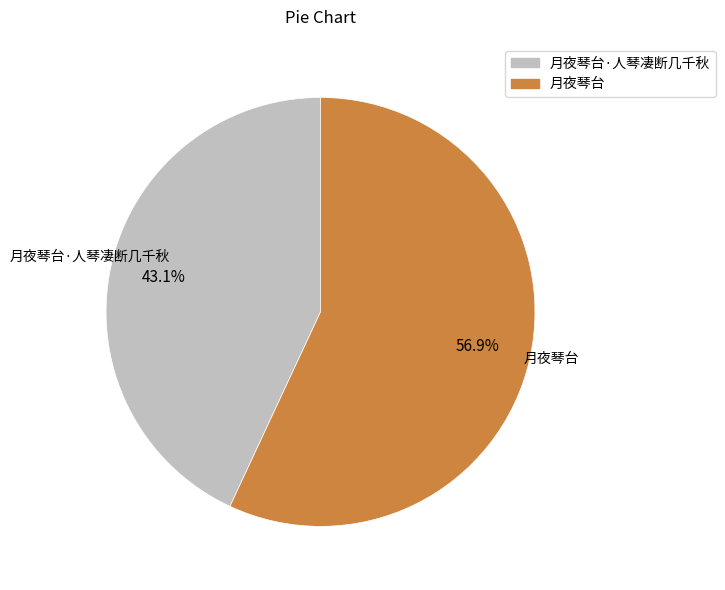

What portion of the pie excludes 月夜琴台?

43.1%